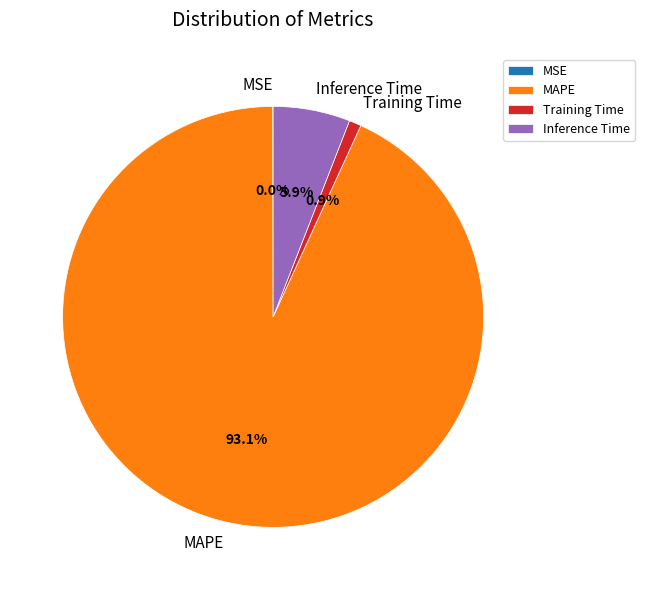

Which slice is the largest?

MAPE